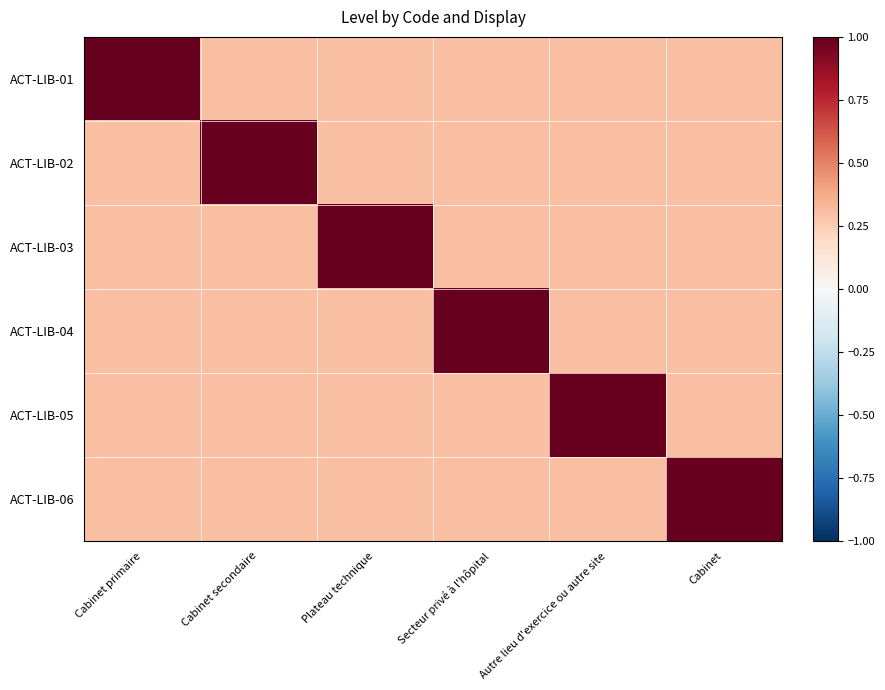

Which label corresponds to the smallest value in the chart?

Cabinet secondaire